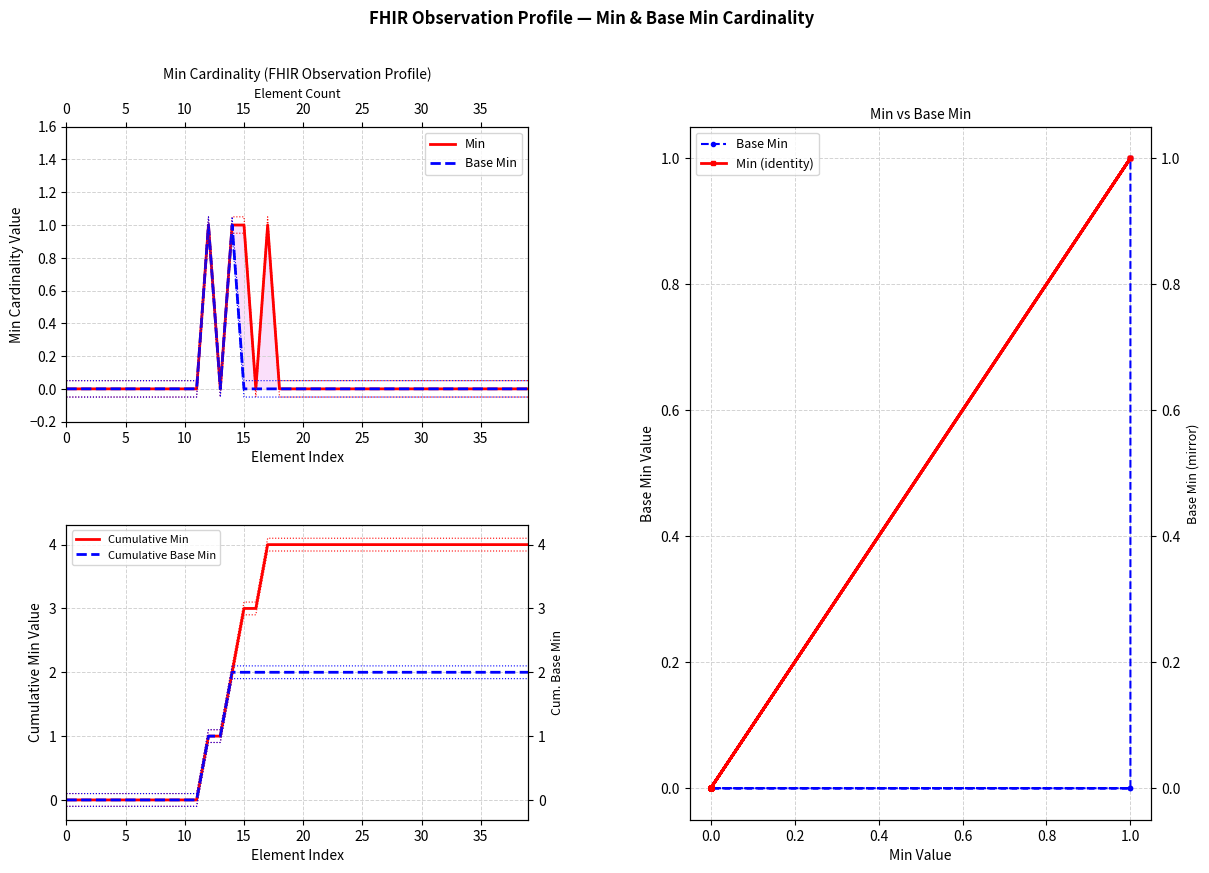

True or false: Min has a value of 1 at 5.

False